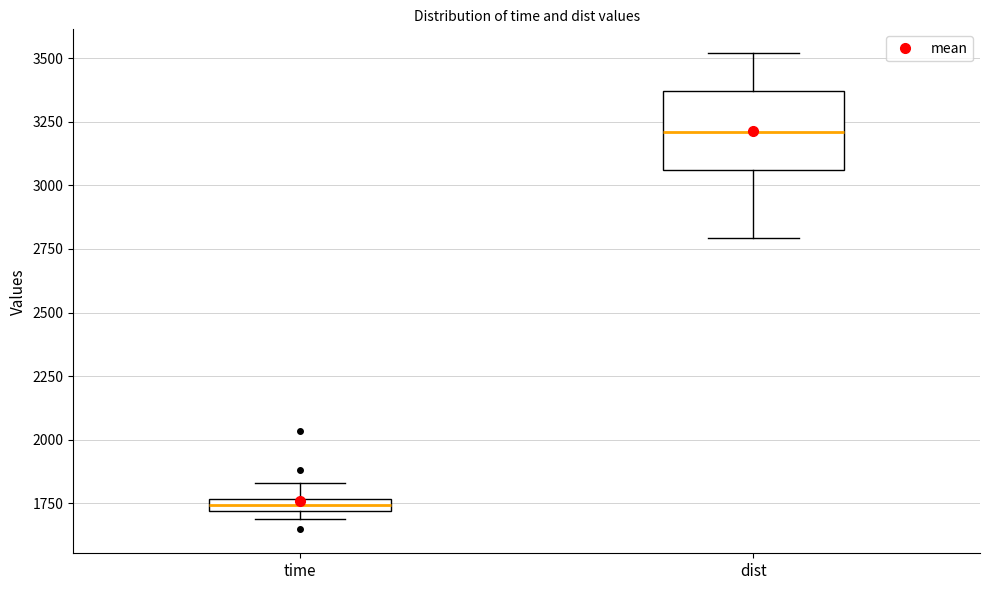

Comparing the boxes themselves (not the whiskers), which one is the tallest?

dist